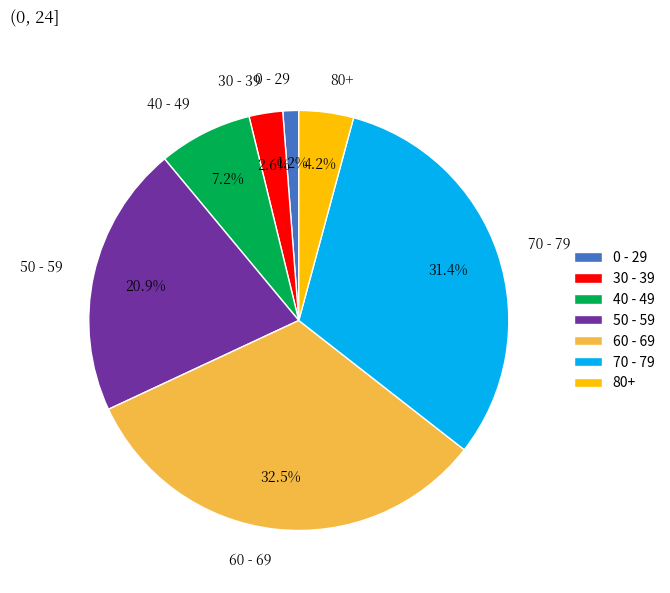

Is there any slice that represents more than half of the pie?

No